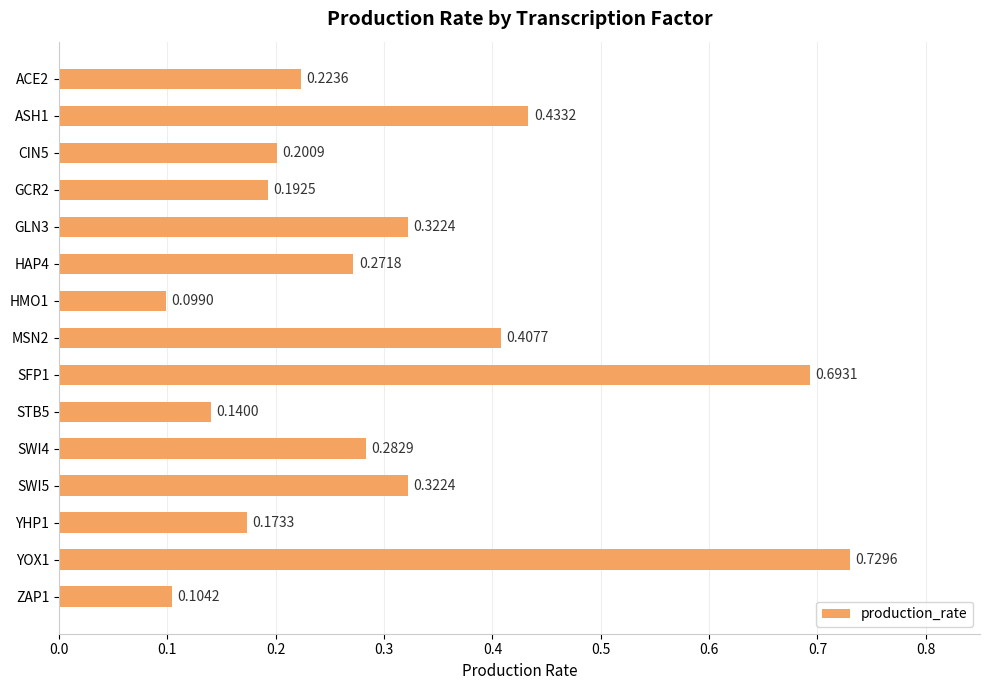

Count the values in the range 0 to 1.

15